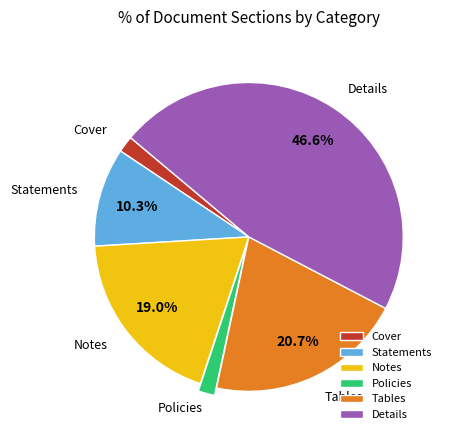

To the nearest percent, what is the difference between the largest and smallest slice percentages?

45%